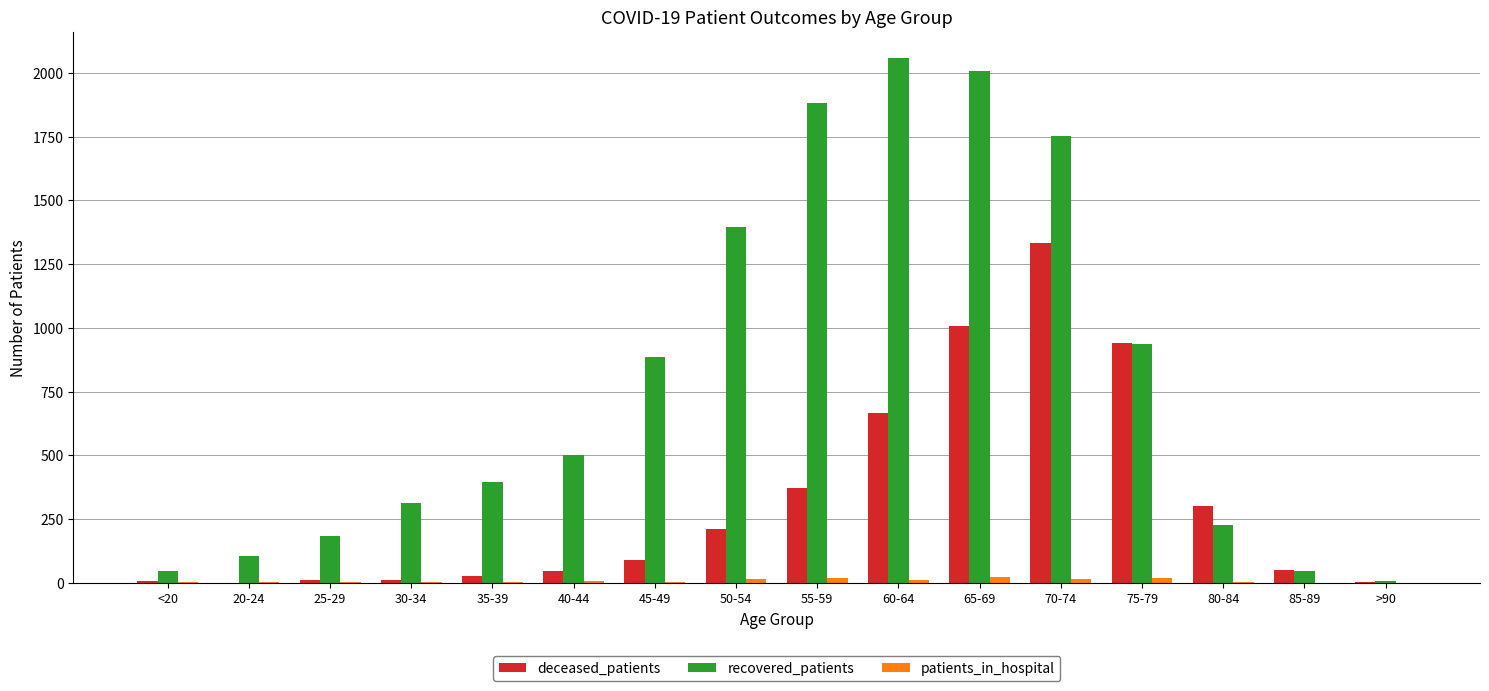

What is the sum of the patients_in_hospital values at 35-39 and 50-54?

18